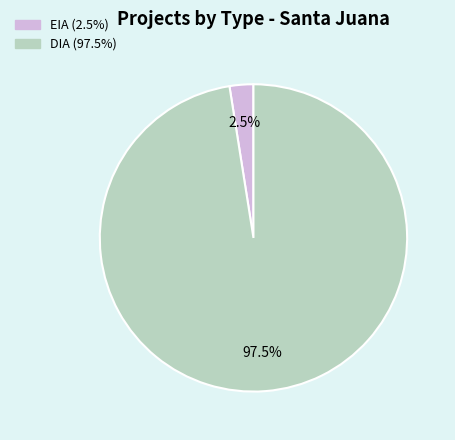

Rank the categories by value from lowest to highest.

EIA, DIA